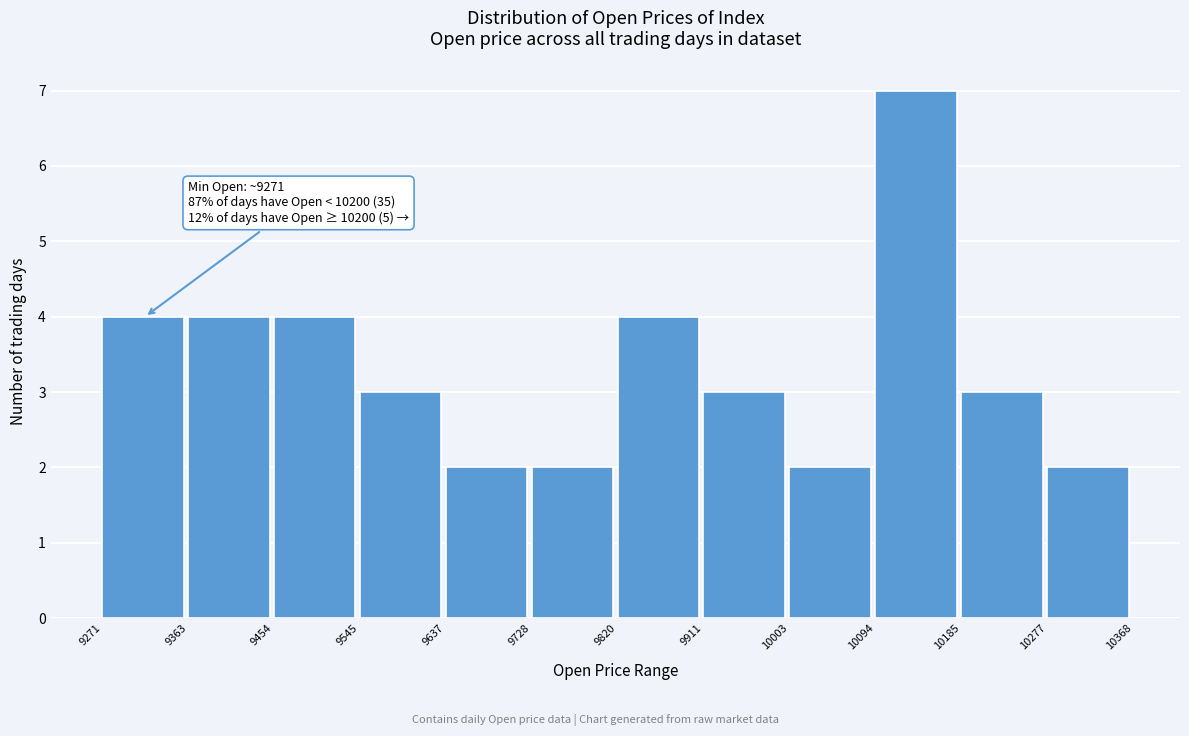

Over which range of the x-axis is the bar tallest?

10094 to 10185